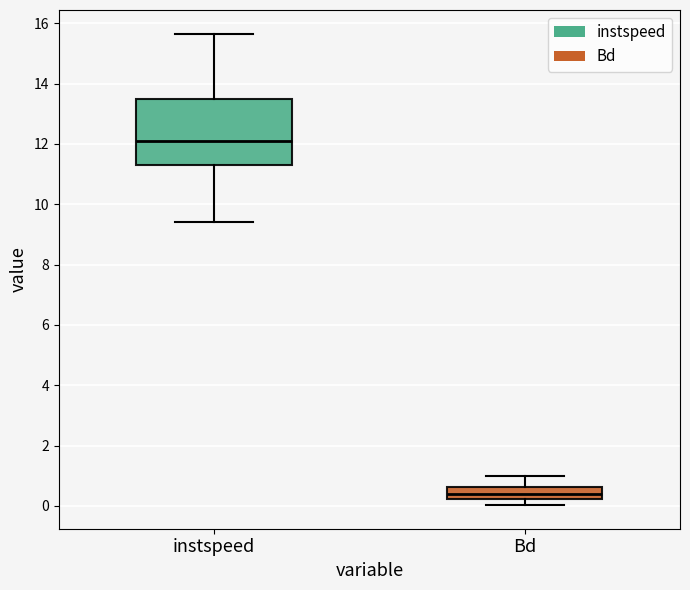

Reading left to right, transcribe this box plot: for each box, give where its median line is, the range the box spans, and where its two whiskers end, as read against the y-axis. The values are not printed on the chart, so give them approximately, as read against the axis.

instspeed: median 12.0, box 11.2 to 13.4, whiskers 9.4 to 15.6
Bd: median 0.4, box 0.2 to 0.6, whiskers 0.0 to 1.0